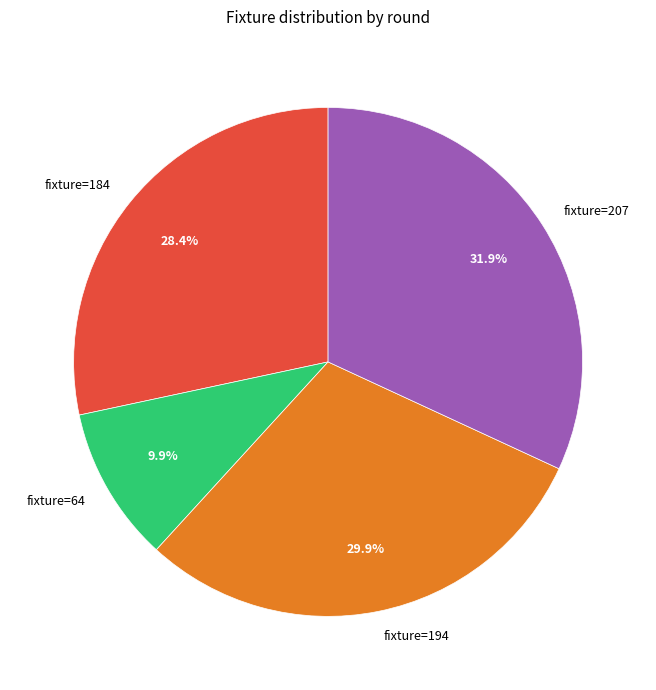

How many segments does this pie chart have?

4